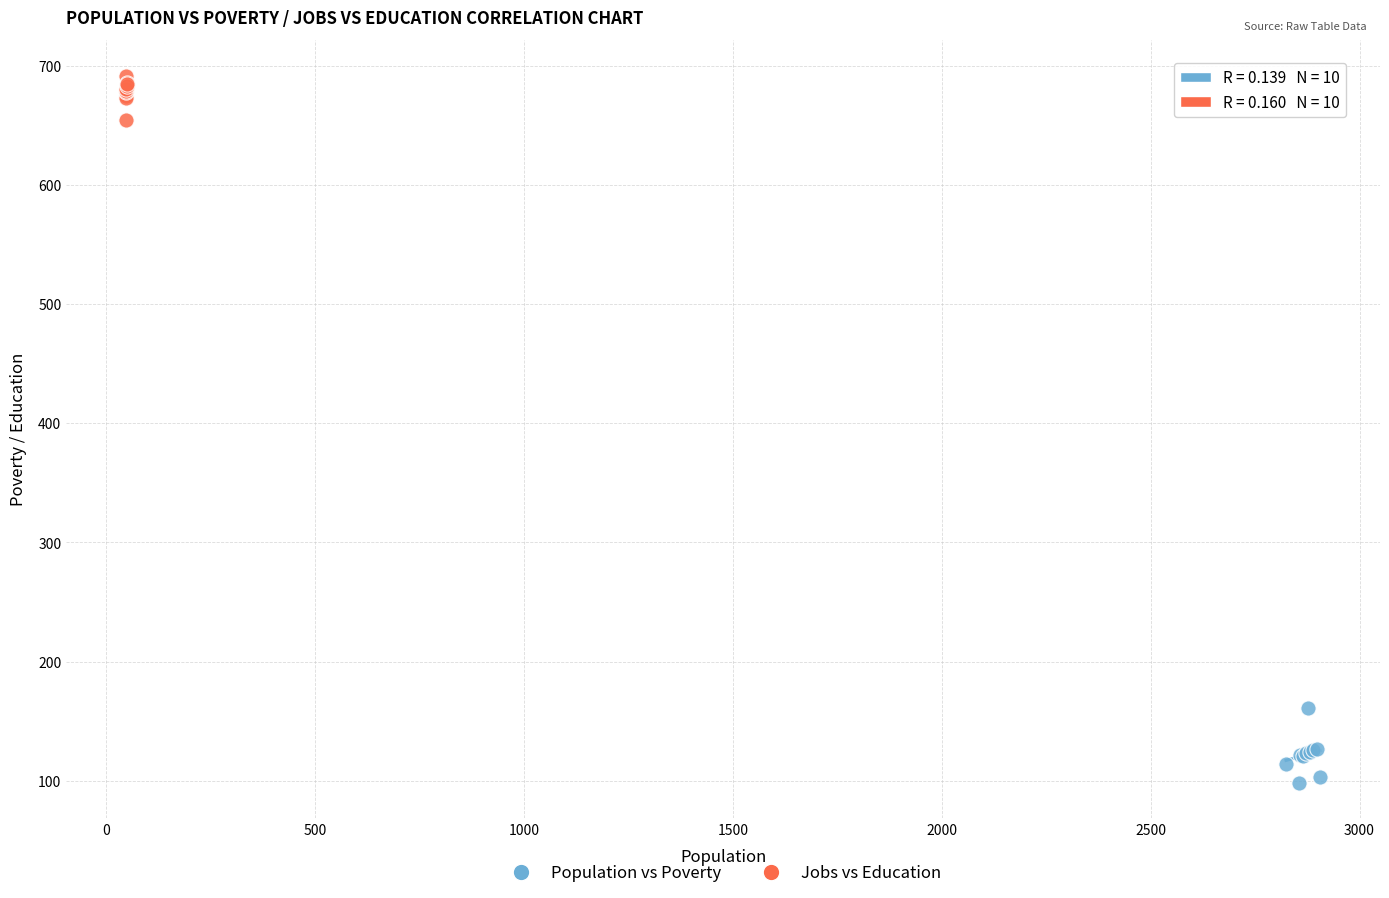

Which series reaches the maximum Y coordinate?

Jobs vs Education